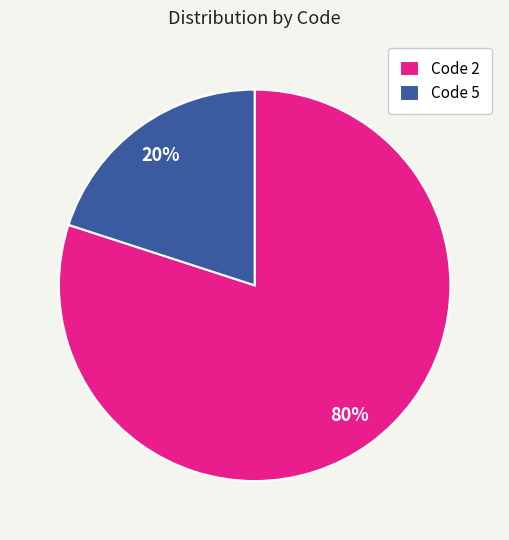

Do Code 5 and Code 2 together represent more than half of the pie?

Yes